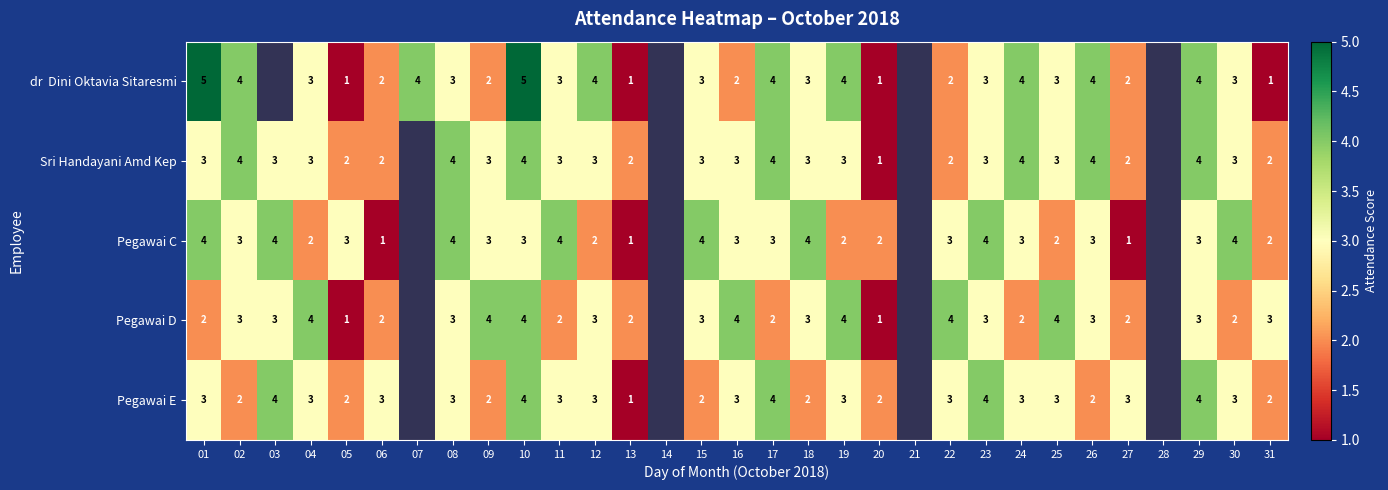

What is the total value across all series at 29?

18